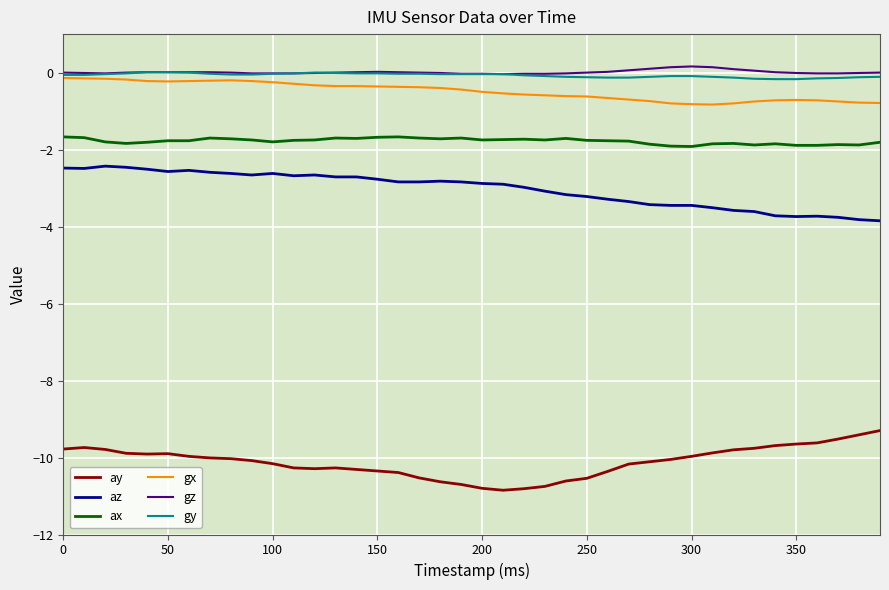

True or false: gx and az cross at least once.

False